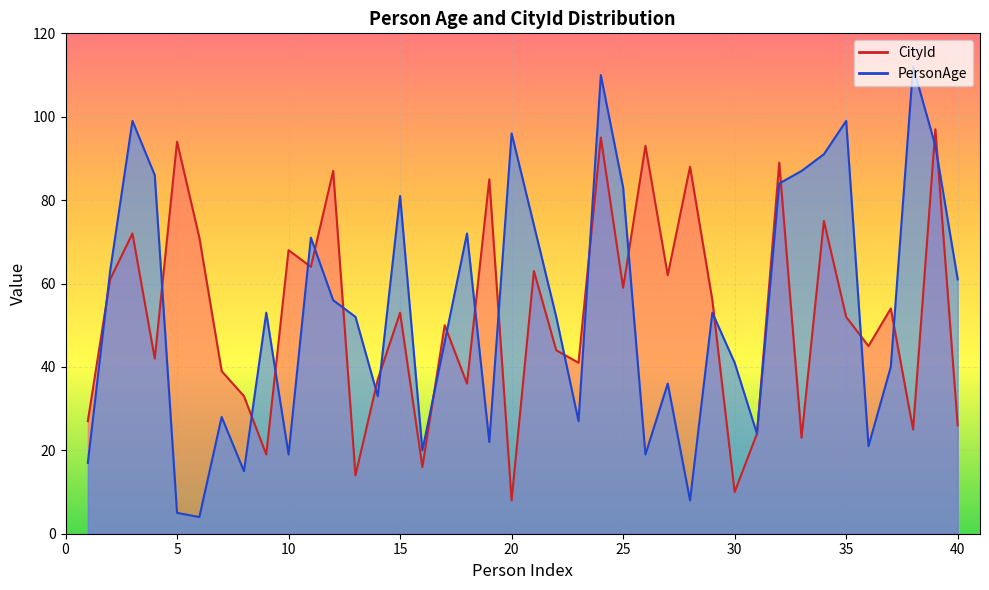

What is the sum of the CityId values at 3 and 32?

161